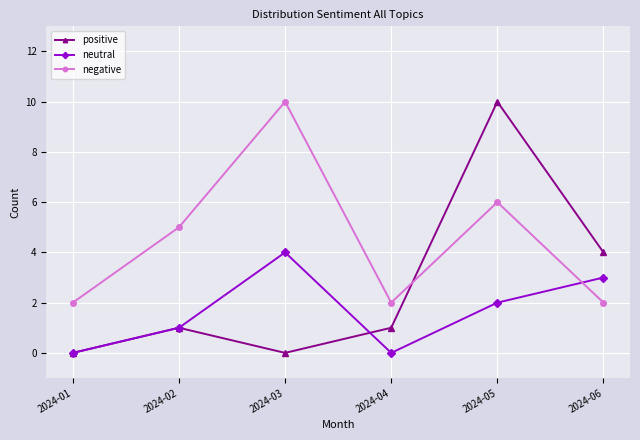

Which category has the highest value in the neutral series?

2024-03